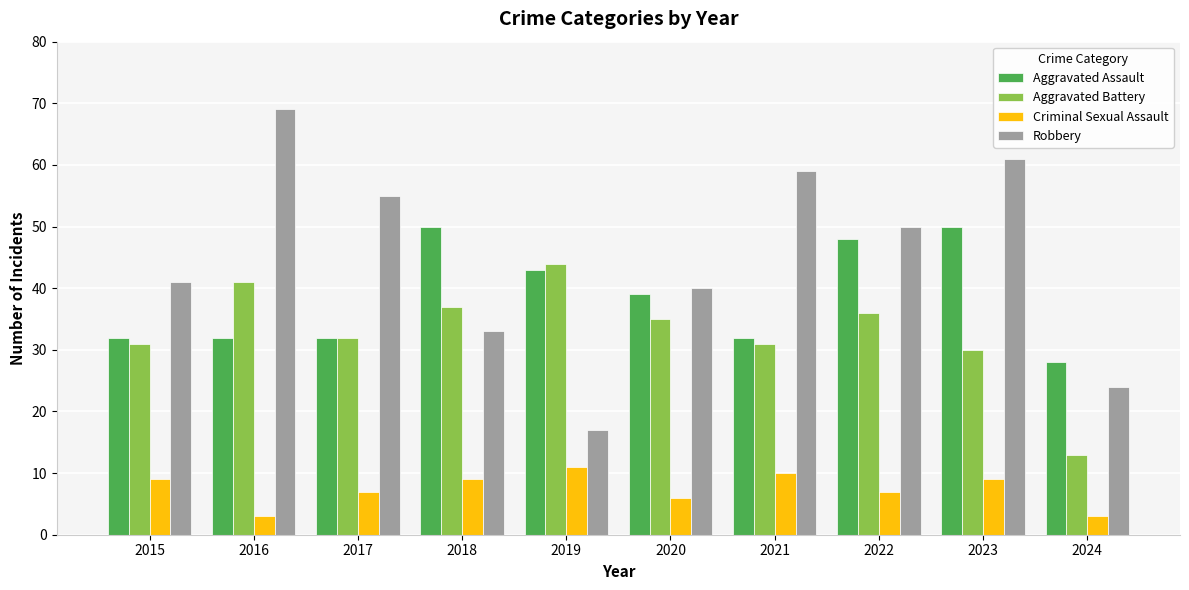

Does the chart contain any negative values?

No